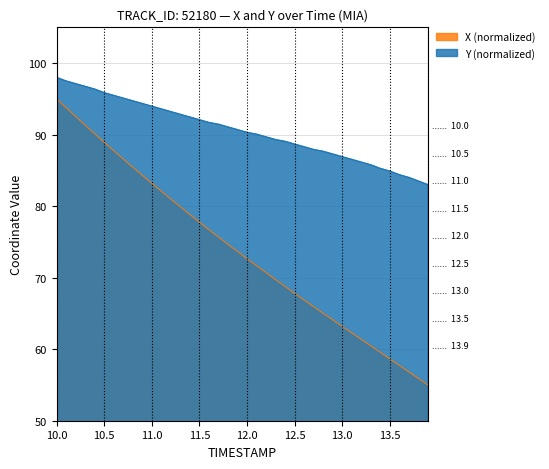

At which category does the chart reach its peak across all series?

10.0